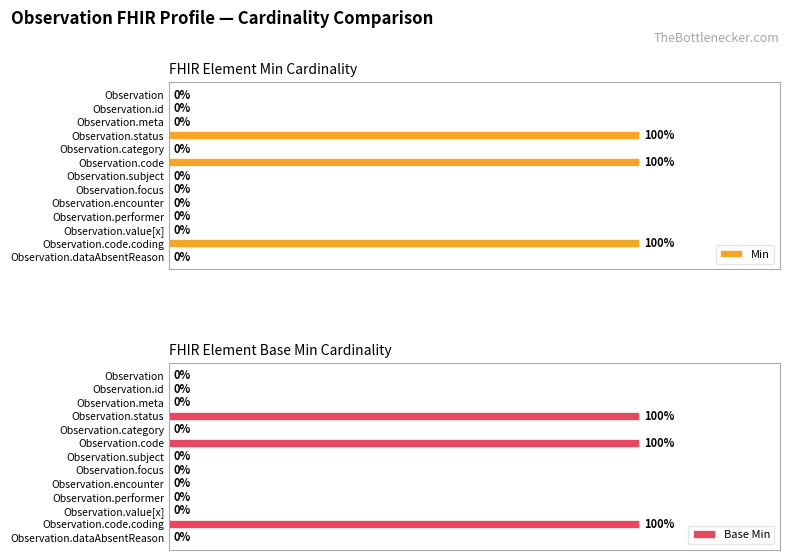

What is the difference between the maximum and second lowest values in the Base Min series?

1